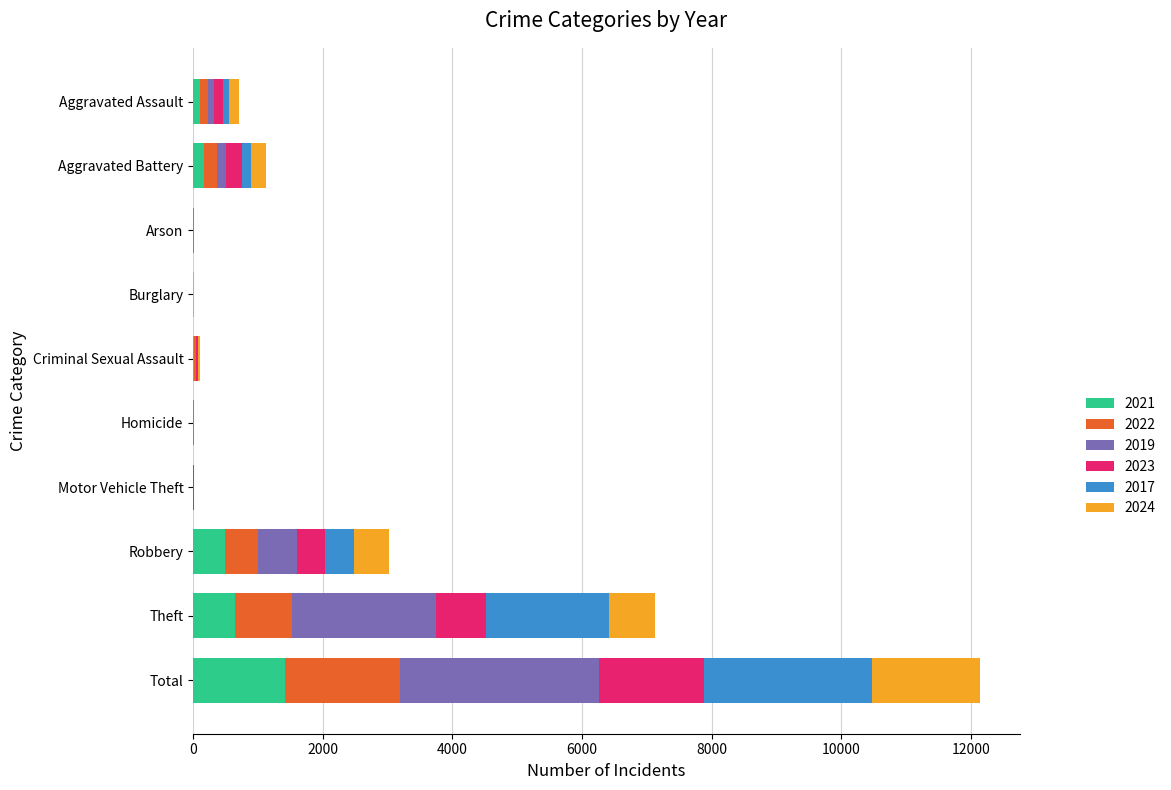

Which category has the highest value in the 2021 series?

Total